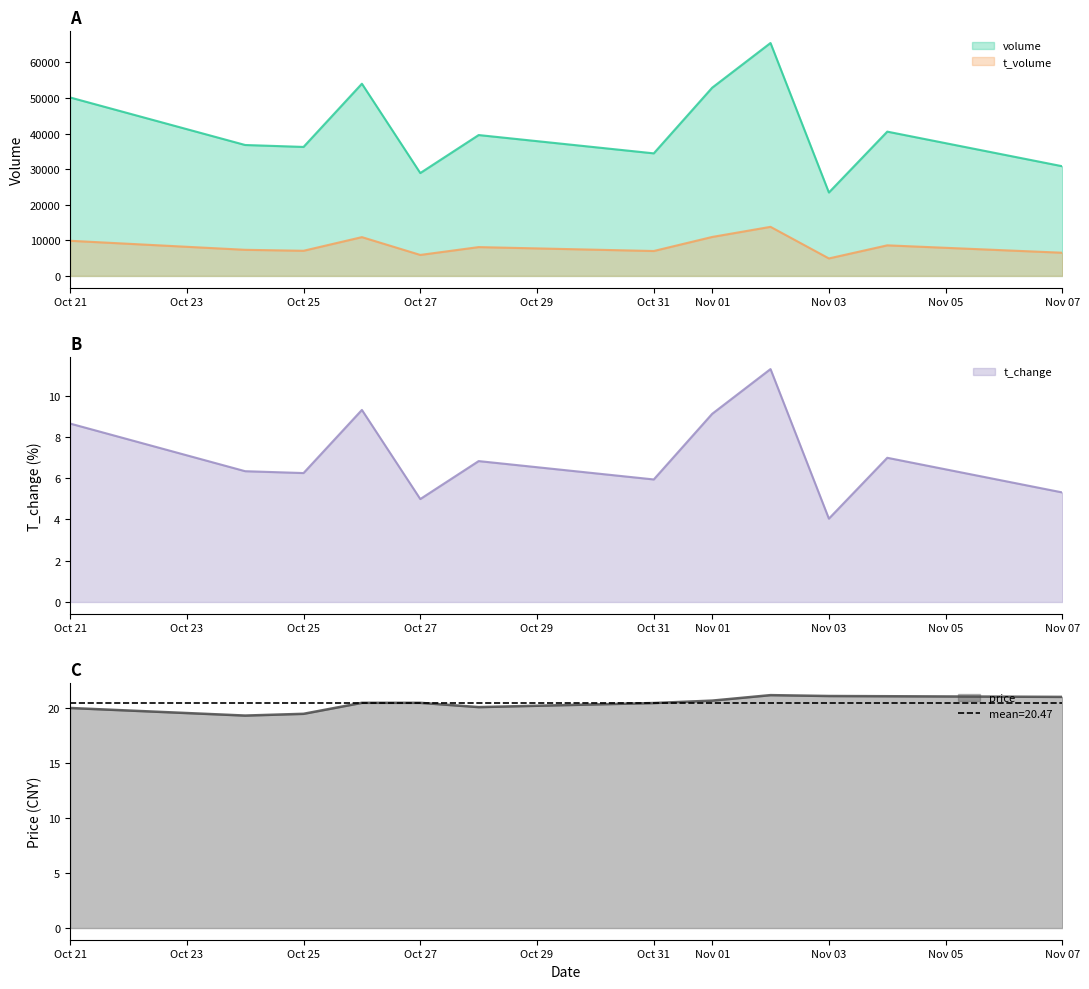

What are all the series names shown in the legend?

volume, t_volume, t_change, price